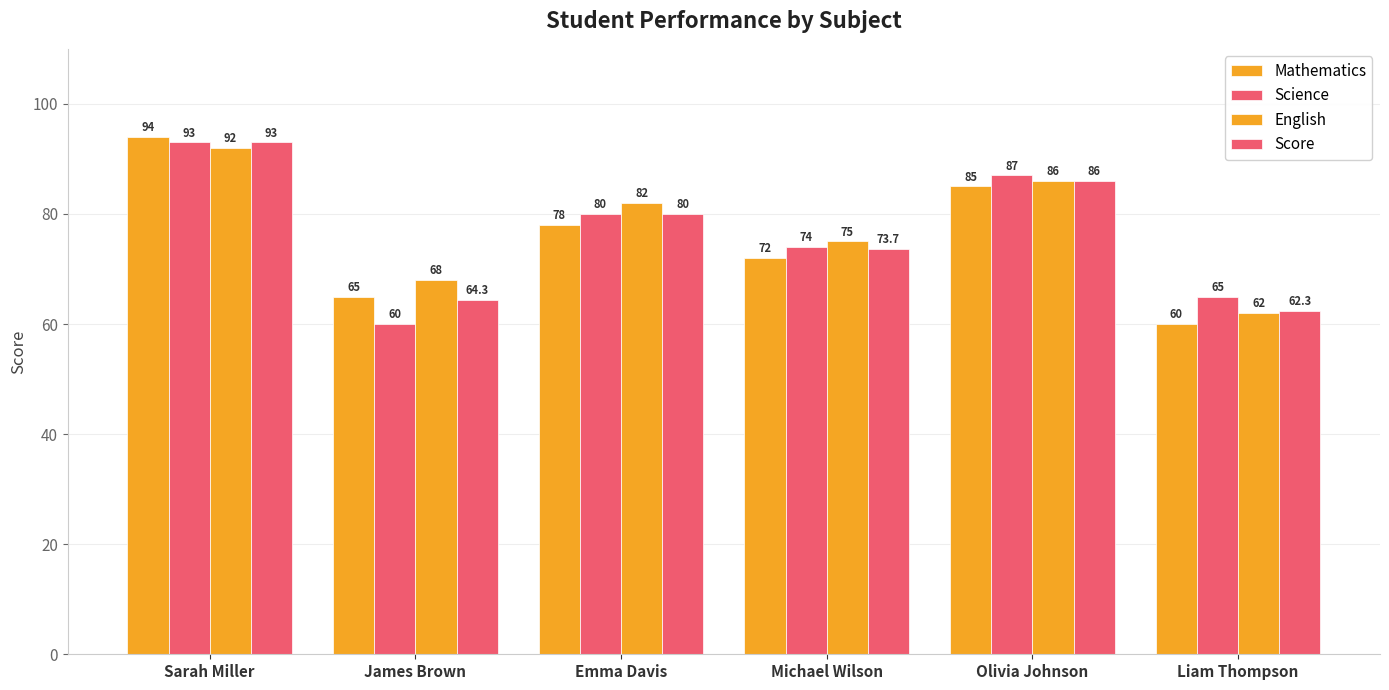

How many data points does each series have?

6